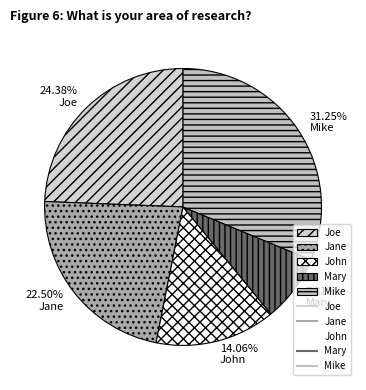

The Mary slice represents 8% of the pie. True or false?

True